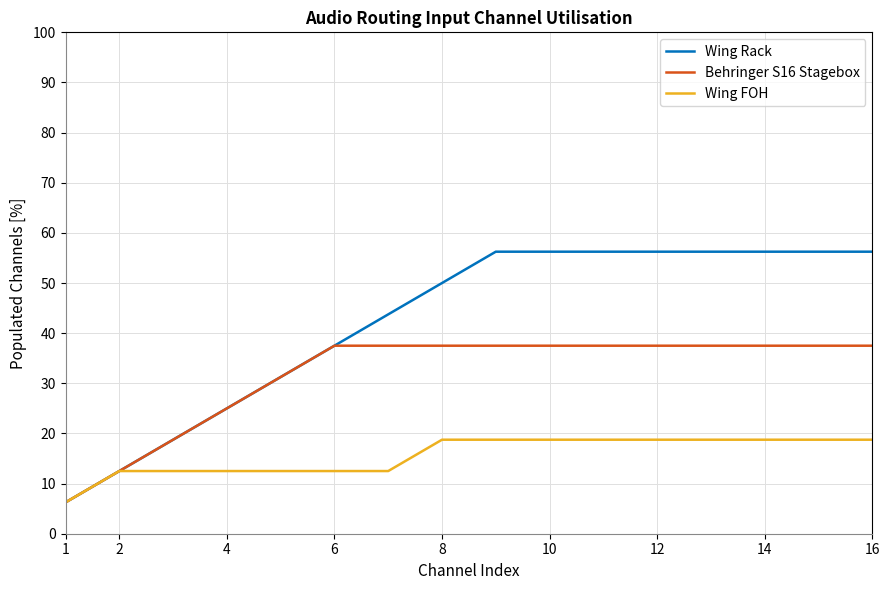

List the series in order of their overall mean, lowest first.

Wing FOH, Behringer S16 Stagebox, Wing Rack